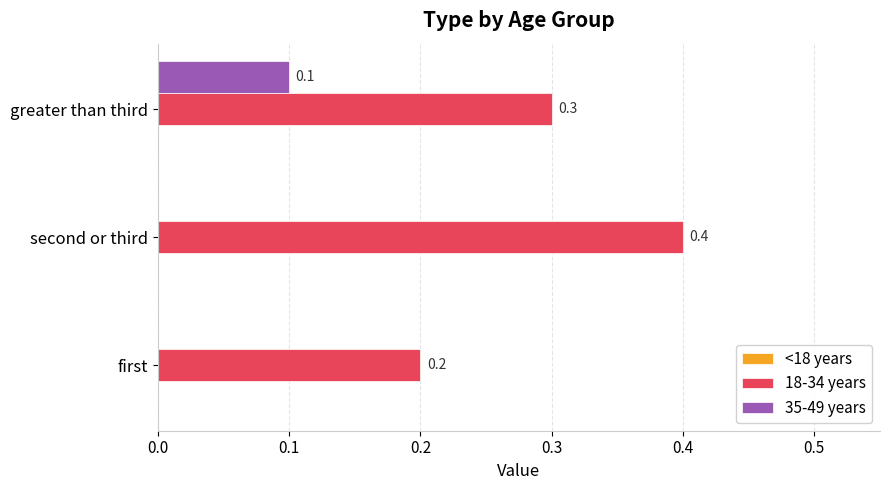

Which series has the widest spread of values?

18-34 years